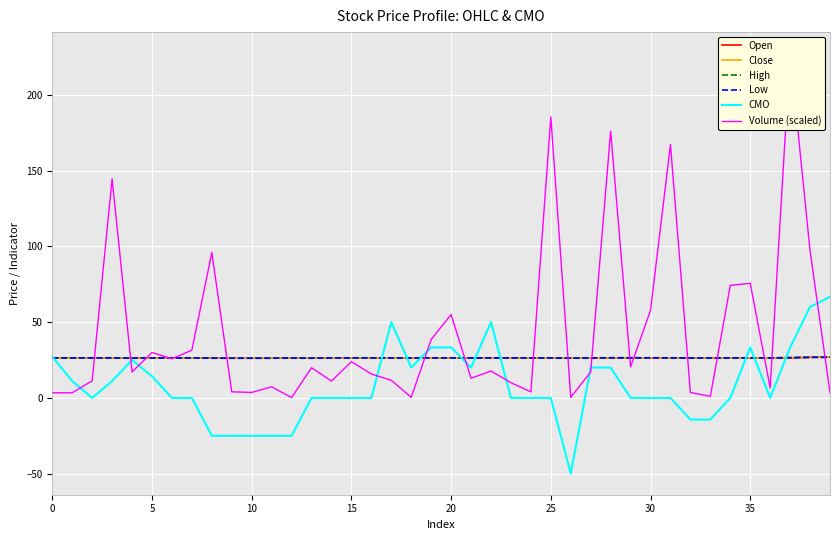

True or false: Open has a value of 46.4 at 30.

False